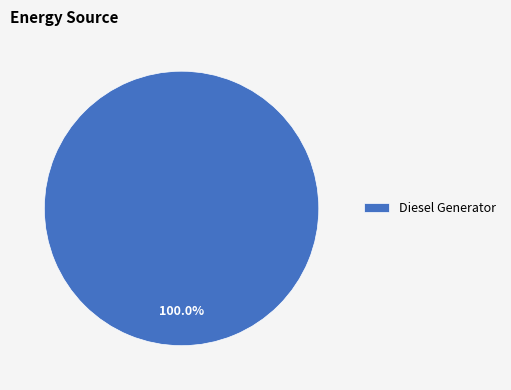

What is the majority slice?

Diesel Generator